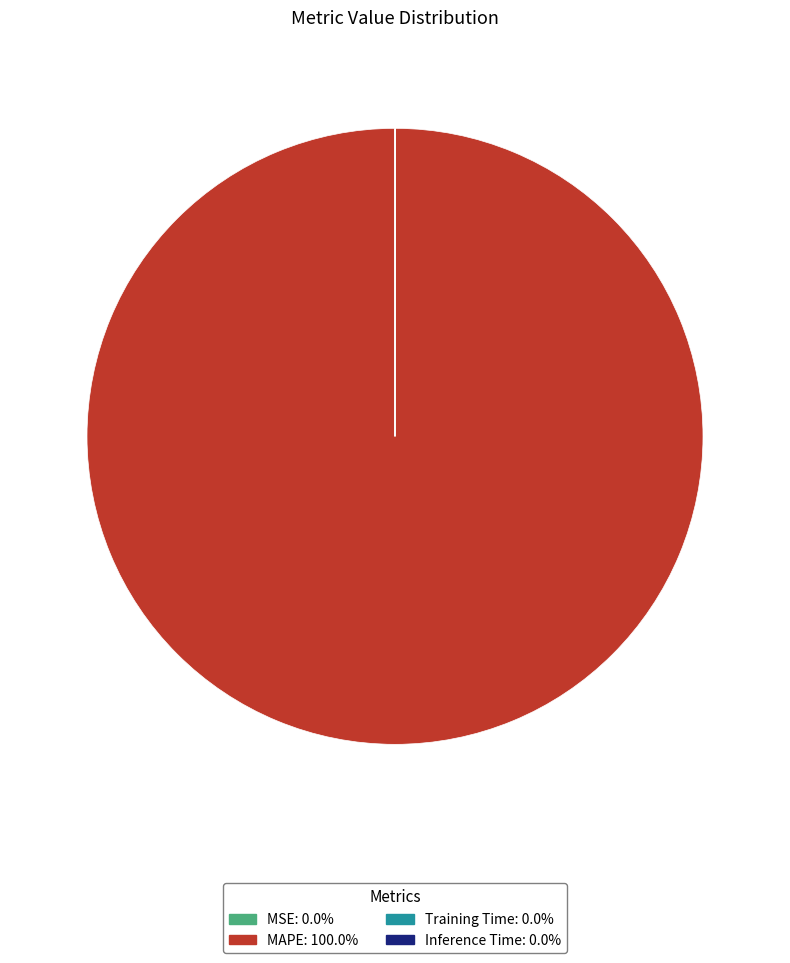

What is the majority slice?

MAPE